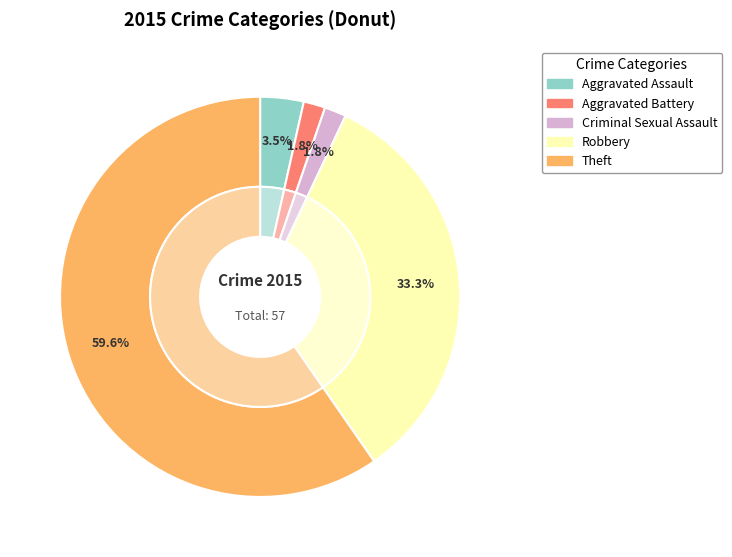

What is the change in value from Aggravated Battery to Robbery?

+18